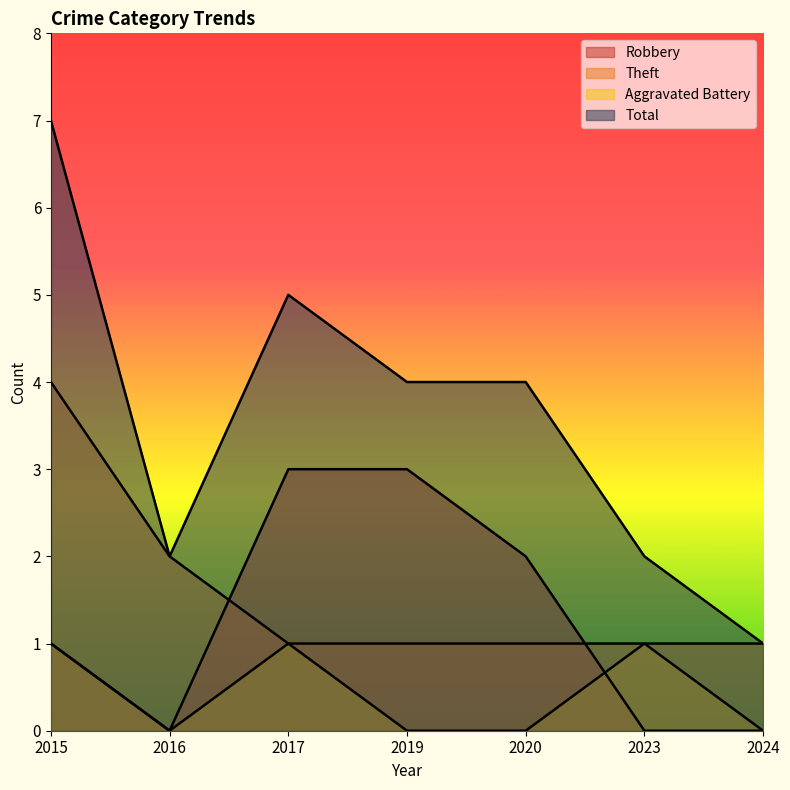

How many Aggravated Battery values are between 0 and 1?

7